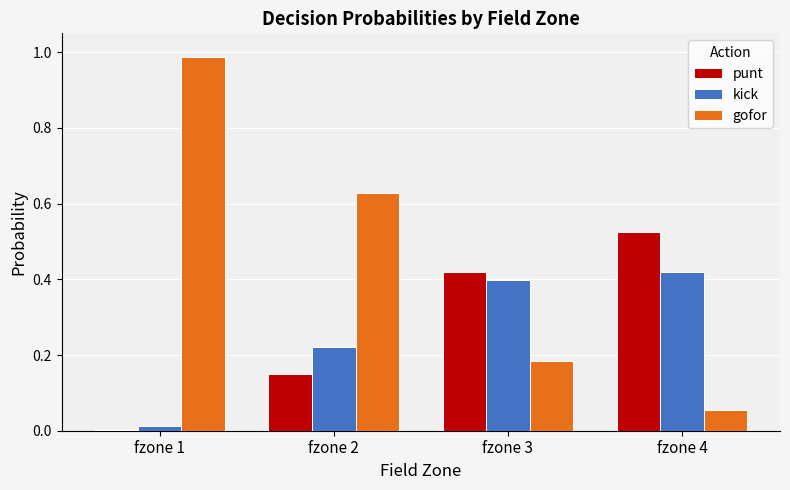

Which series has the largest total across all categories?

gofor